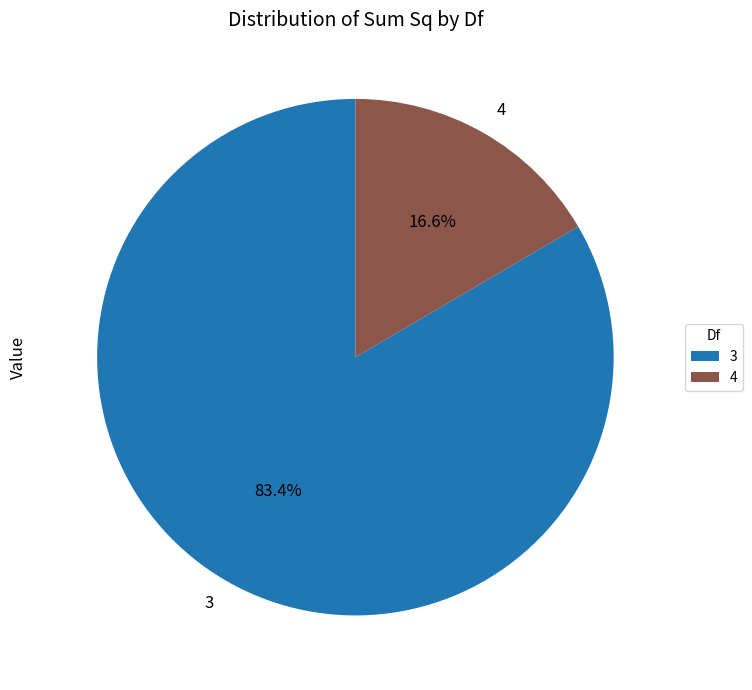

What portion of the pie excludes 3?

16.6%